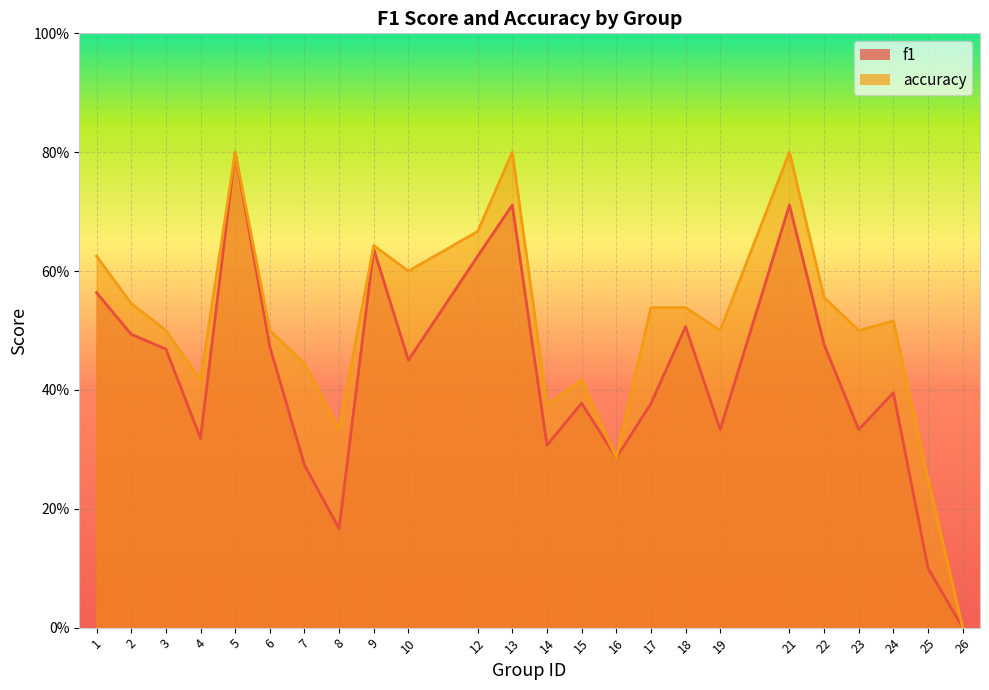

Reading left to right, what are all the values shown in this chart?

f1: 1=0.6	2=0.5	3=0.5	4=0.3	5=0.8	6=0.5	7=0.3	8=0.2	9=0.6	10=0.5	12=0.6	13=0.7	14=0.3	15=0.4	16=0.3	17=0.4	18=0.5	19=0.3	21=0.7	22=0.5	23=0.3	24=0.4	25=0.1	26=0.0
accuracy: 1=0.6	2=0.5	3=0.5	4=0.4	5=0.8	6=0.5	7=0.4	8=0.3	9=0.6	10=0.6	12=0.7	13=0.8	14=0.4	15=0.4	16=0.3	17=0.5	18=0.5	19=0.5	21=0.8	22=0.6	23=0.5	24=0.5	25=0.2	26=0.0